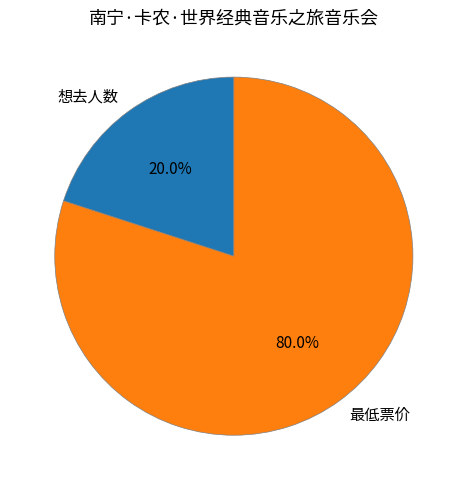

To the nearest percent, what is the combined percentage of 最低票价 and 想去人数?

100%